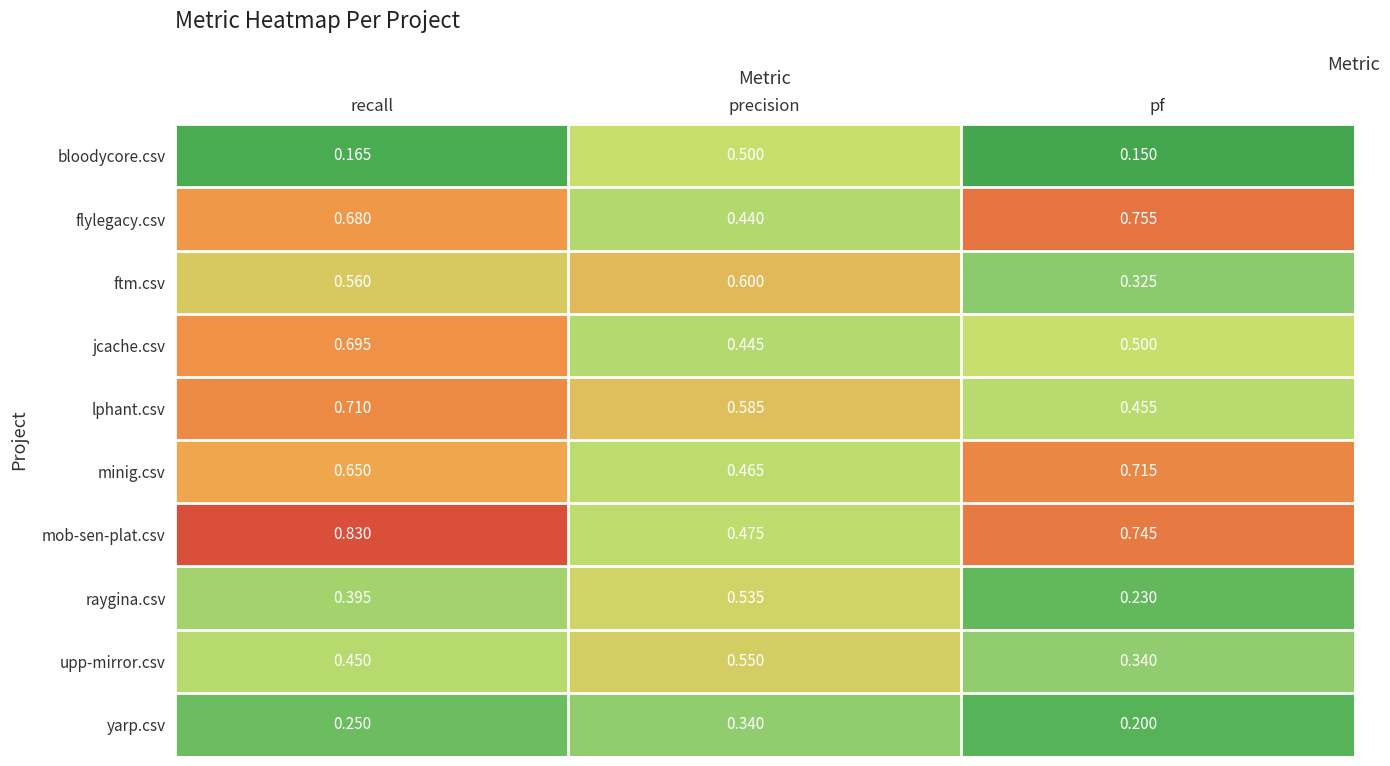

Which label corresponds to the largest value in the chart?

recall